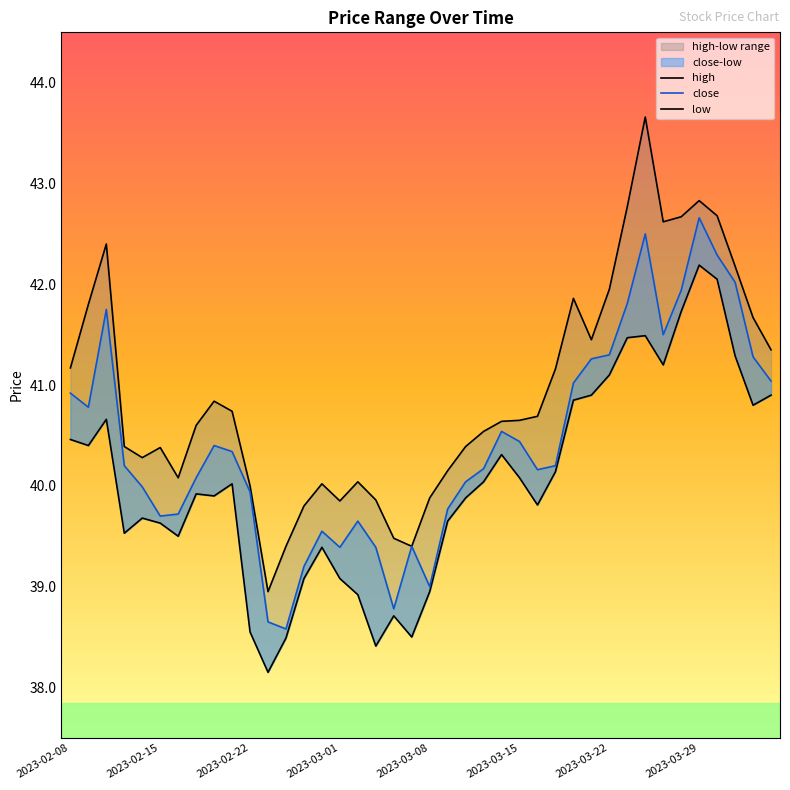

Between 25 and 19, which is larger?

25